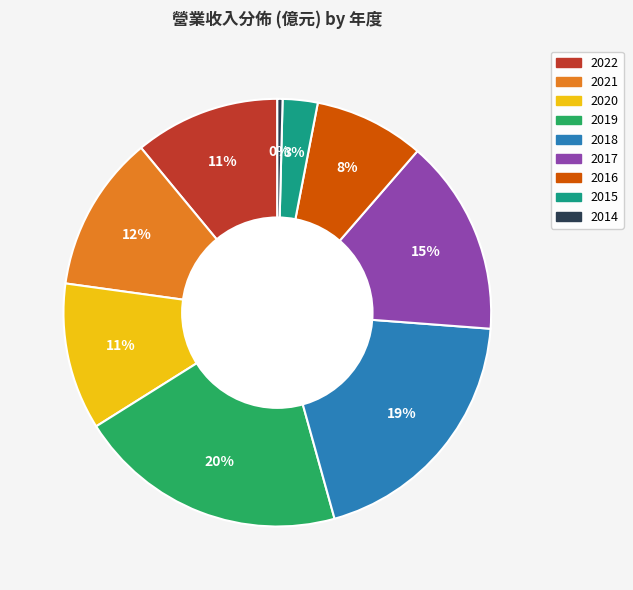

Between 2020 and 2016, which is larger?

2020